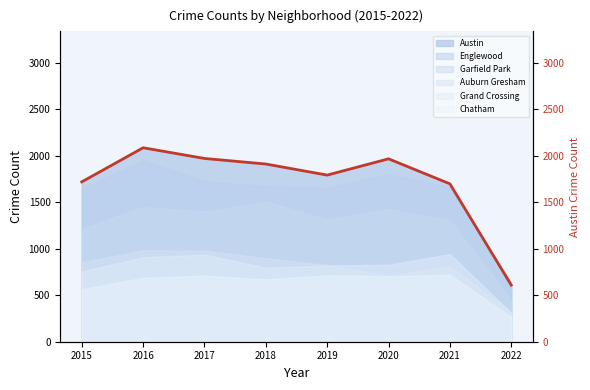

Where does the data first go above 1911?

2016